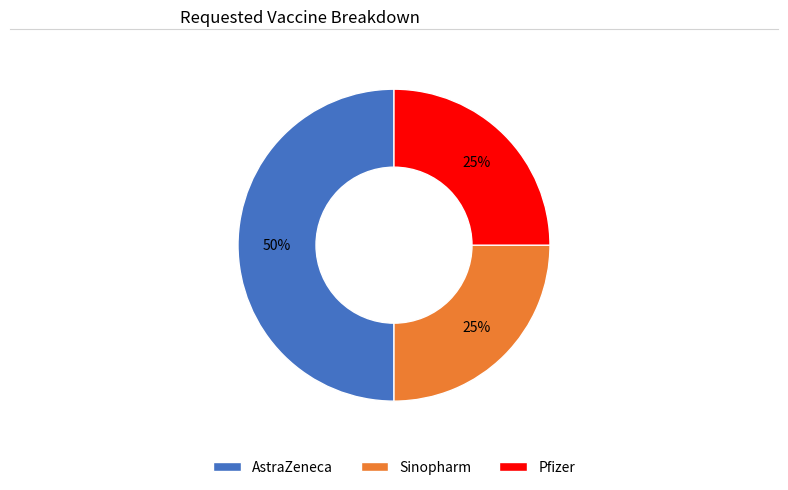

Combined, do Sinopharm and AstraZeneca account for over 50%?

Yes